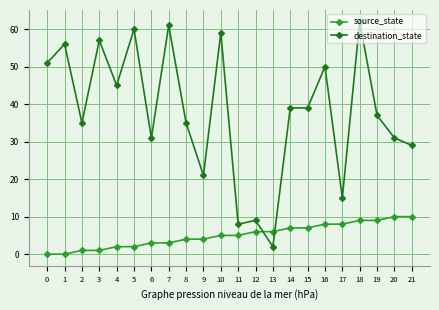

Reading left to right, transcribe all the data shown in this chart.

source_state: 0=0	1=0	2=1	3=1	4=2	5=2	6=3	7=3	8=4	9=4	10=5	11=5	12=6	13=6	14=7	15=7	16=8	17=8	18=9	19=9	20=10	21=10
destination_state: 0=51	1=56	2=35	3=57	4=45	5=60	6=31	7=61	8=35	9=21	10=59	11=8	12=9	13=2	14=39	15=39	16=50	17=15	18=62	19=37	20=31	21=29